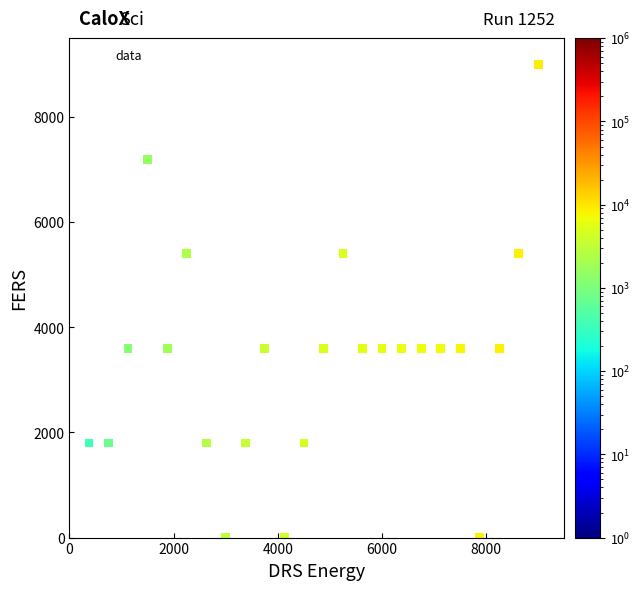

What is the range of Y values (max minus min)?

9000